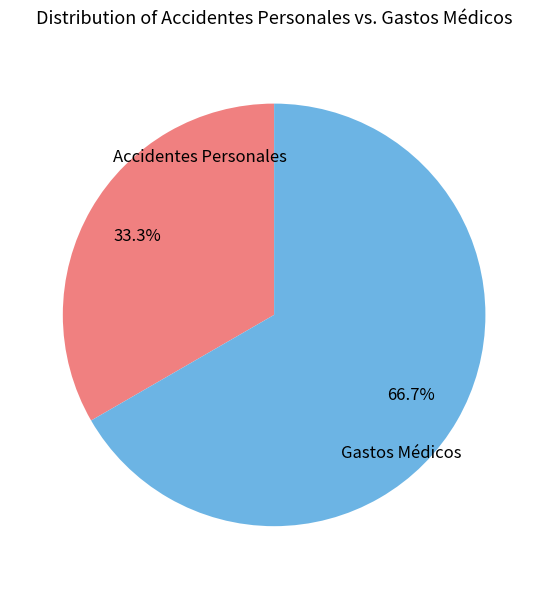

The Accidentes Personales slice represents 33% of the pie. True or false?

True